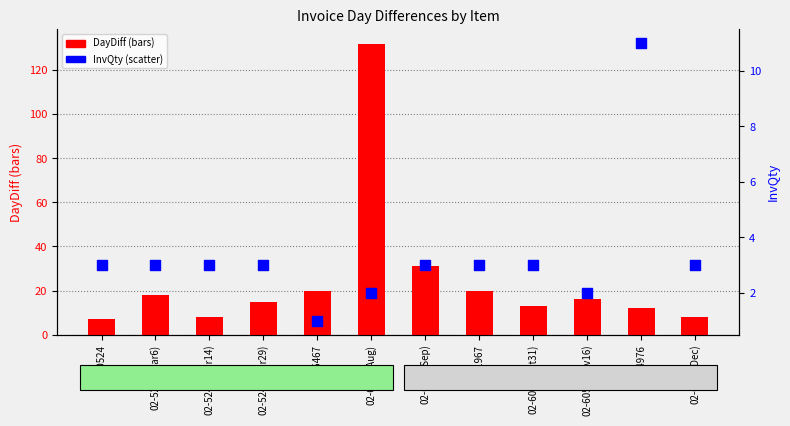

At how many categories does at least one series exceed 101?

1